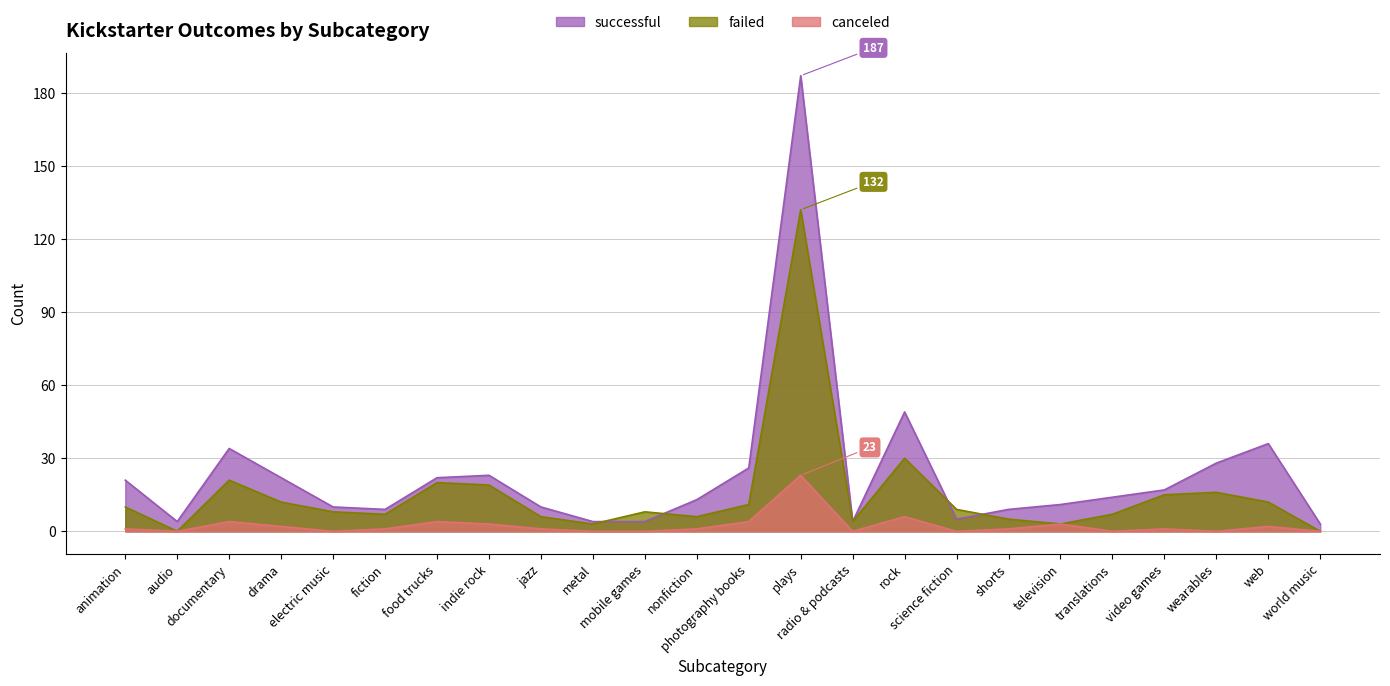

Between world music and wearables, which is larger?

wearables